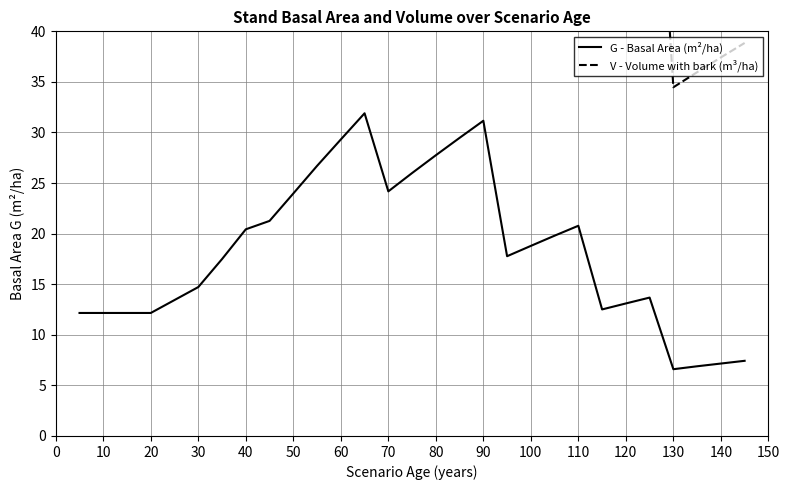

List the series in order of their overall mean, highest first.

V - Volume with bark (m³/ha), G - Basal Area (m²/ha)